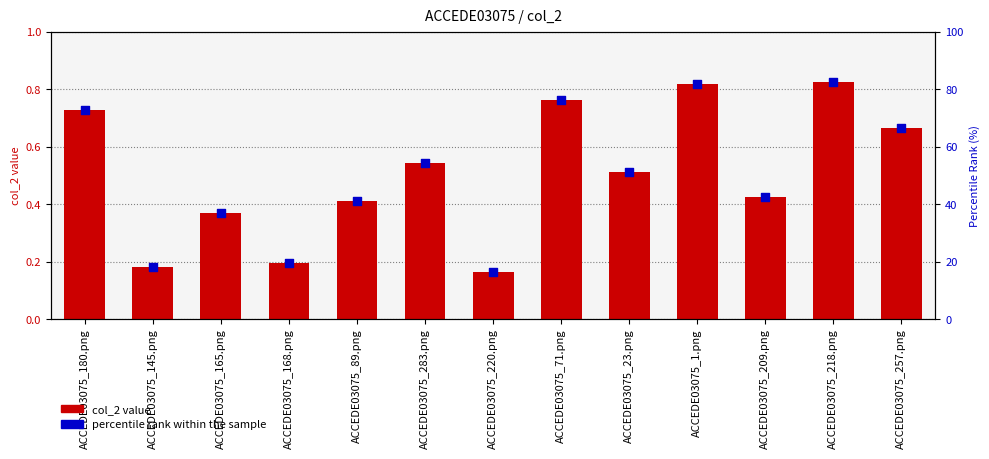

At how many categories does at least one series exceed 58?

5